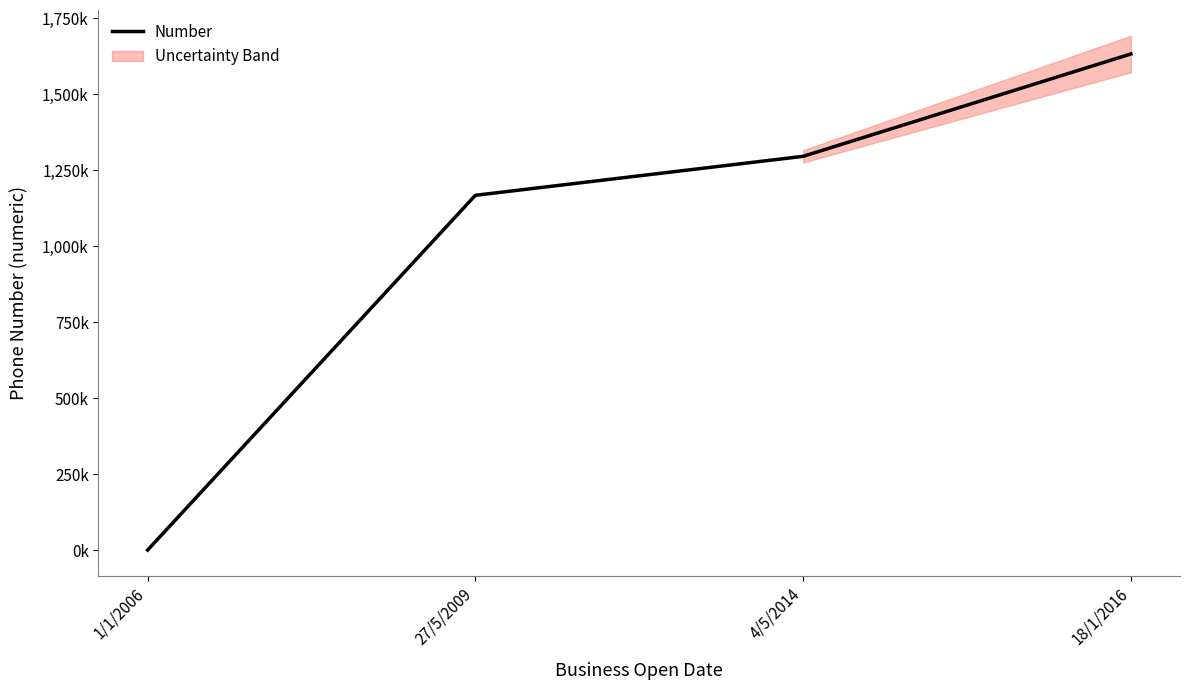

Rank the categories by value from lowest to highest.

1/1/2006, 27/5/2009, 4/5/2014, 18/1/2016